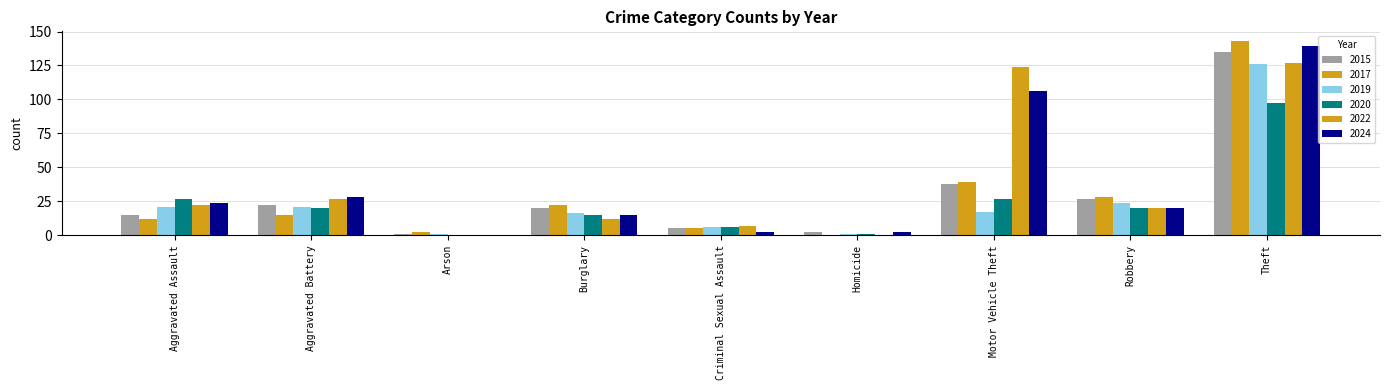

What position from the left is Aggravated Assault?

1